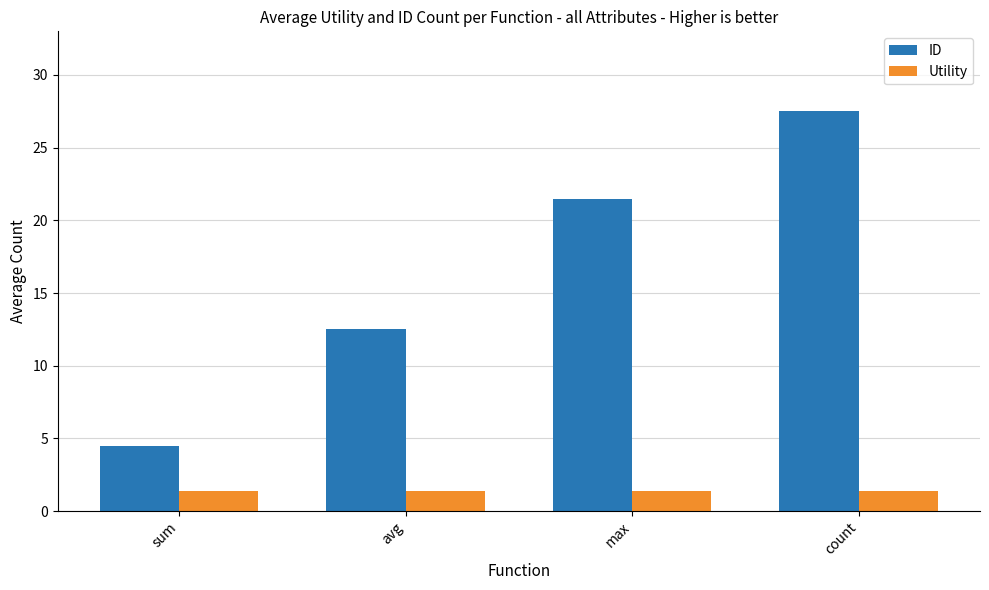

What is the greatest value displayed?

27.5